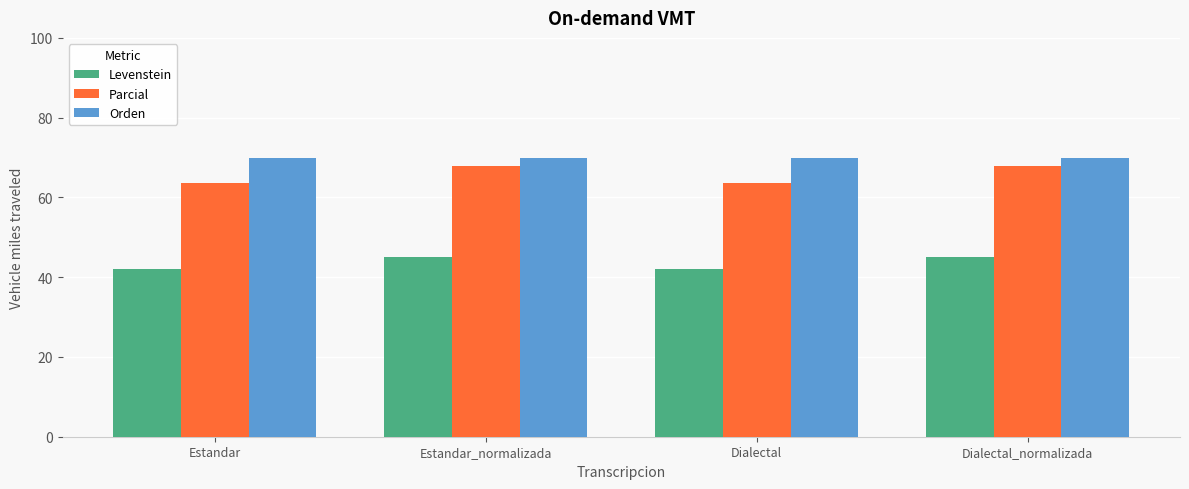

Is the value of Levenstein at Estandar_normalizada greater than the value of Orden at Estandar?

No